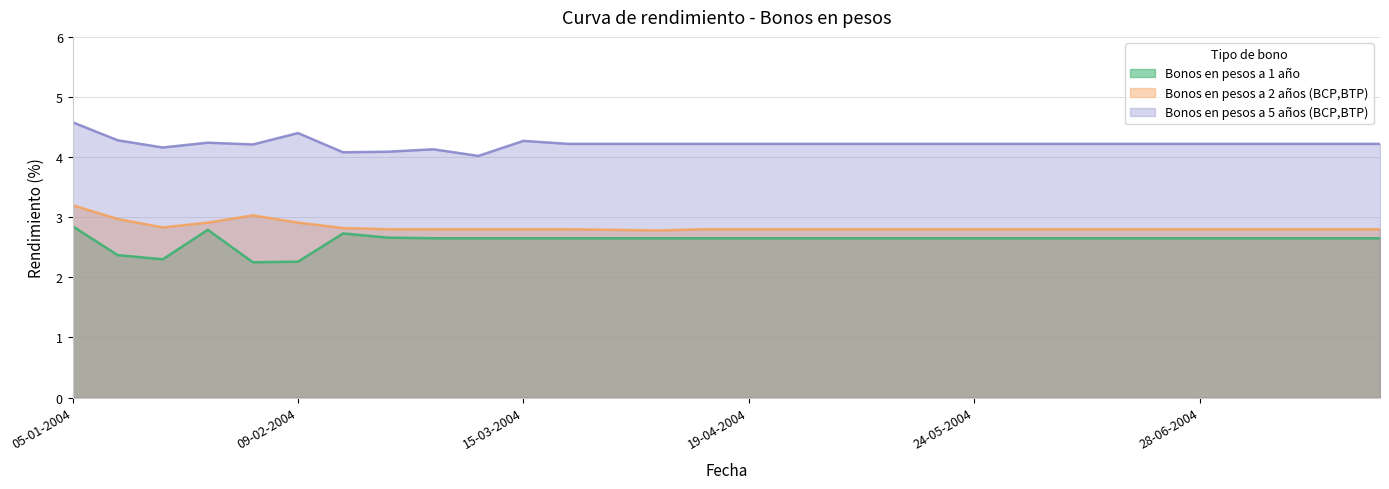

True or false: Bonos en pesos a 1 año and Bonos en pesos a 2 años (BCP,BTP) intersect in this chart.

False